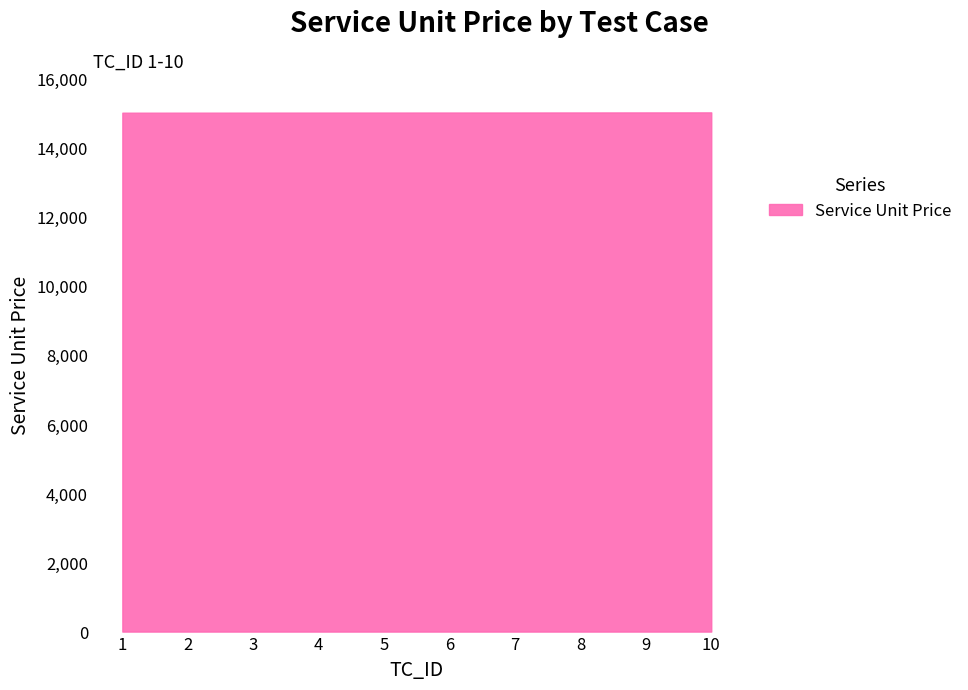

True or false: the data shows 15004 at 5.

True